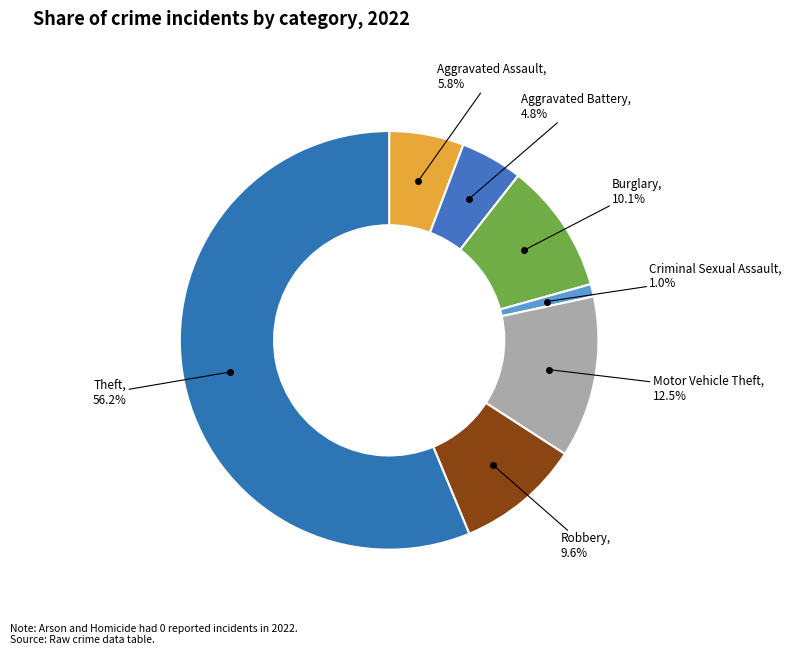

Count the number of slices in the pie.

7